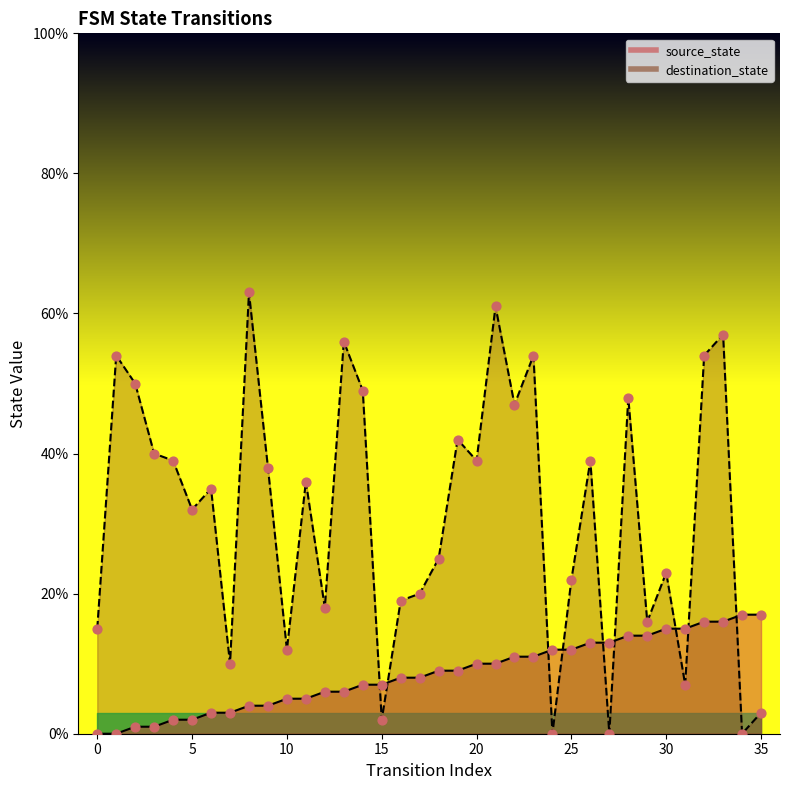

Is the value of source_state at 1 greater than the value of destination_state at 6?

No